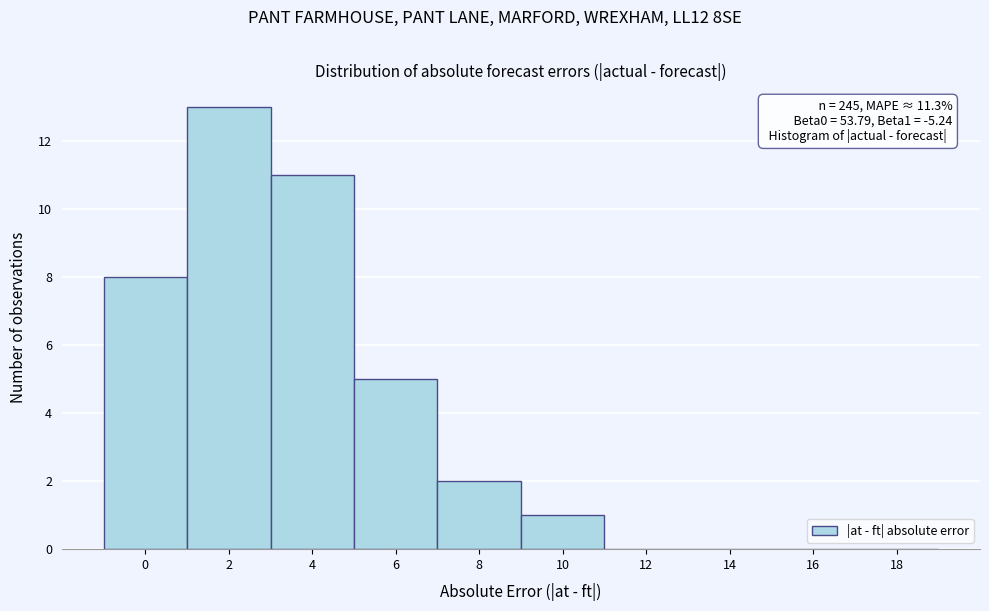

Reading right to left, extract all data points from this chart.

18=0	16=0	14=0	12=0	10=1	8=2	6=5	4=11	2=13	0=8